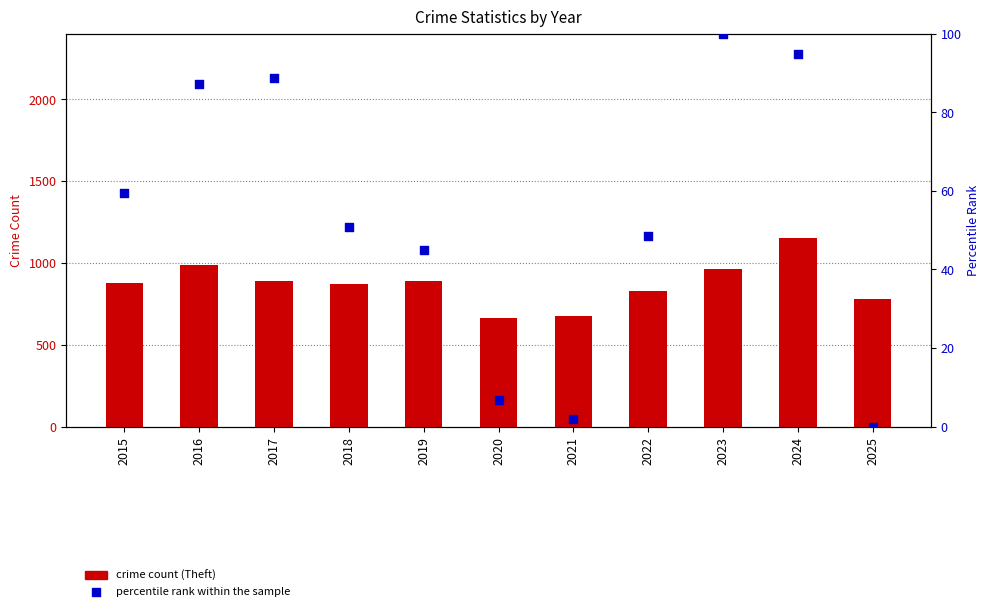

At which category is the sum across all series the highest?

2024